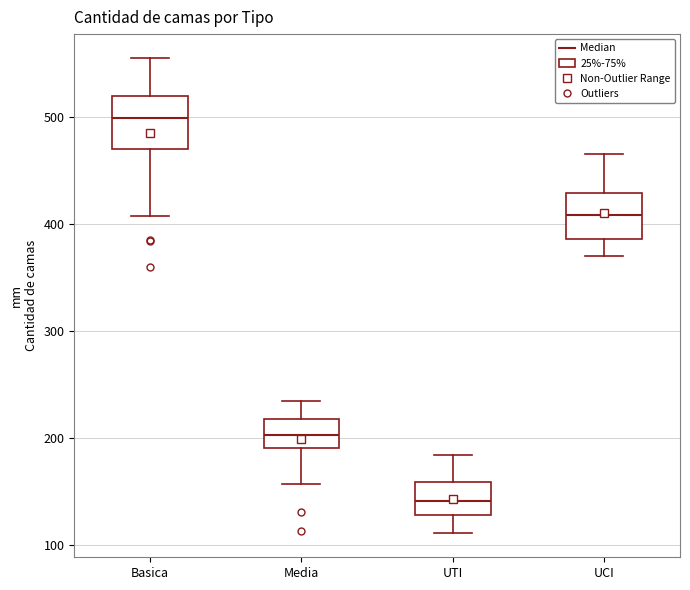

Which box has the highest median line?

Basica